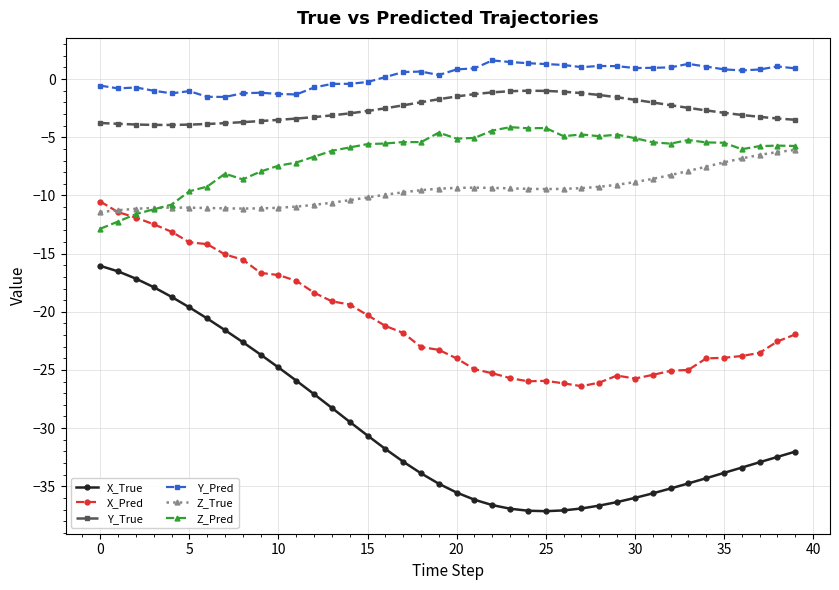

Which series has the largest total across all categories?

Y_Pred